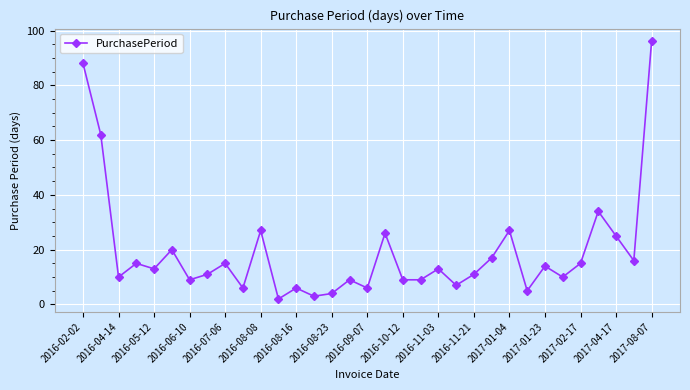

What is the greatest value displayed?

96